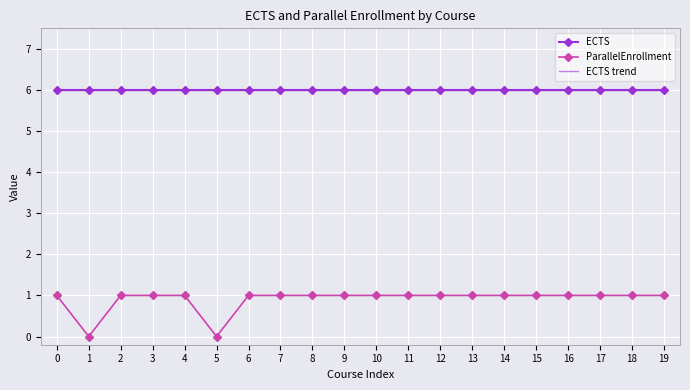

How many data points in ParallelEnrollment are less than 1?

2